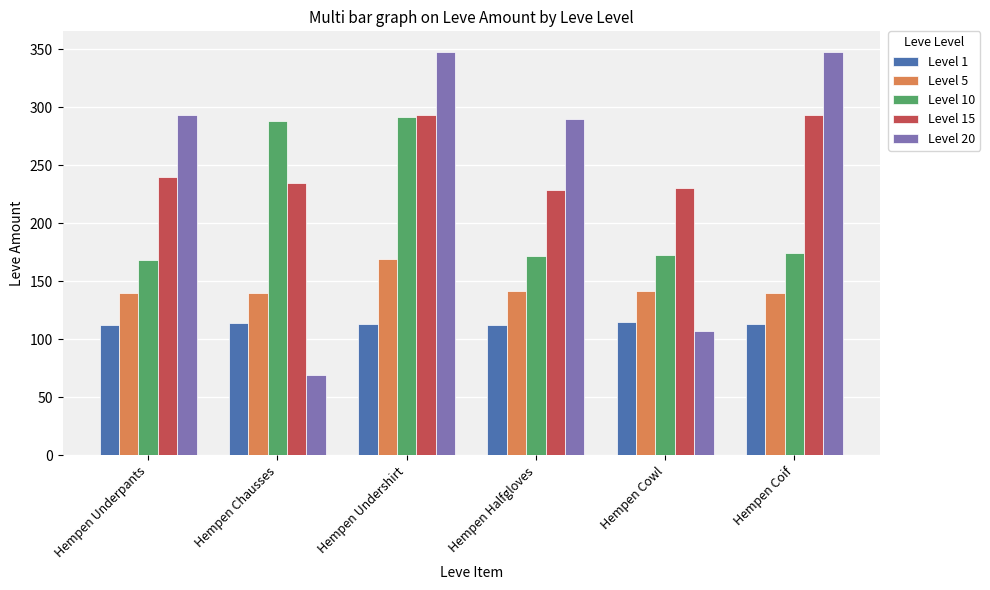

What is the maximum value for Level 15?

293